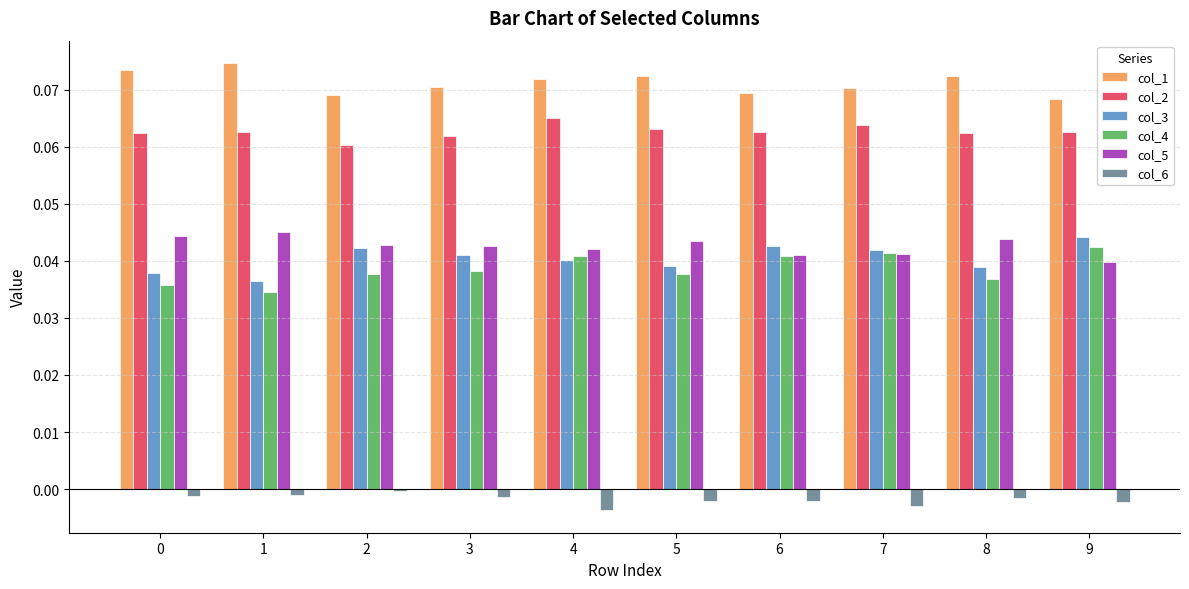

At which label does col_3 reach its minimum?

1